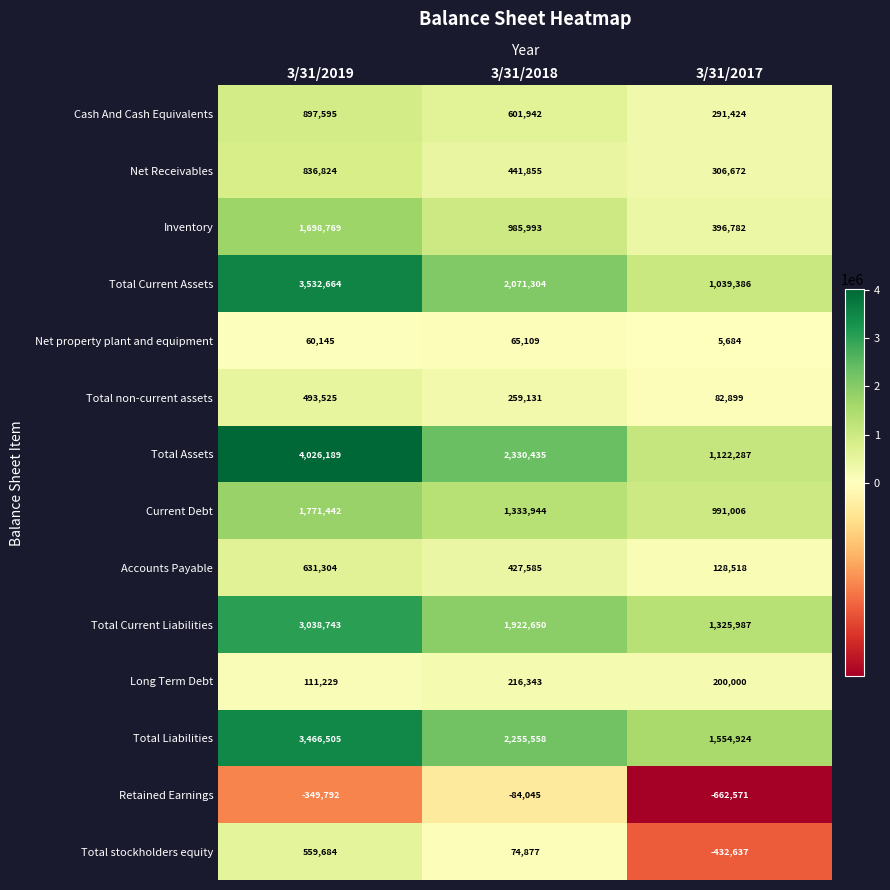

What is the difference between the Total Assets values at 3/31/2018 and 3/31/2019?

1695754